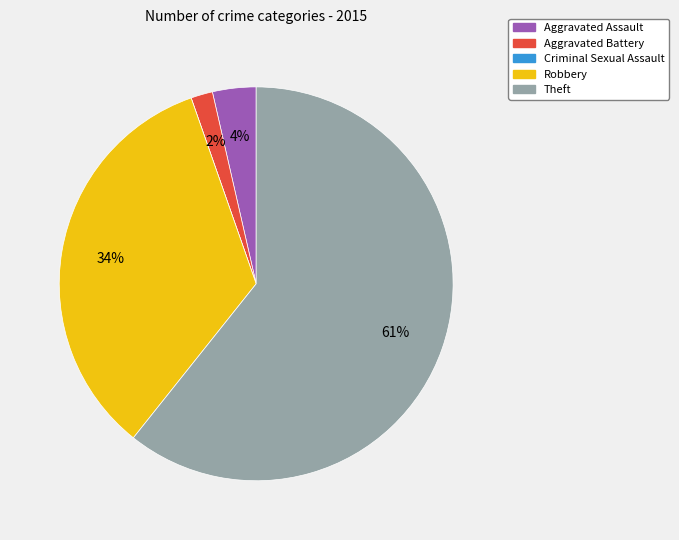

Do Aggravated Assault and Robbery together represent more than half of the pie?

No